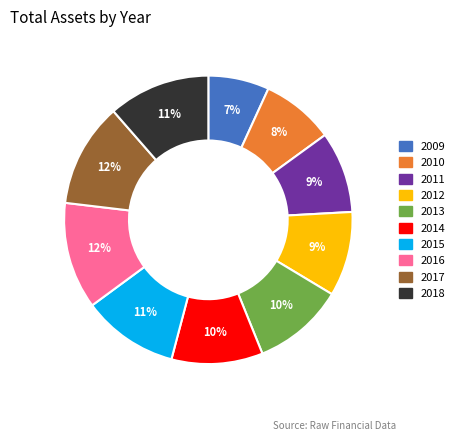

Which has a higher value, 2016 or 2011?

2016